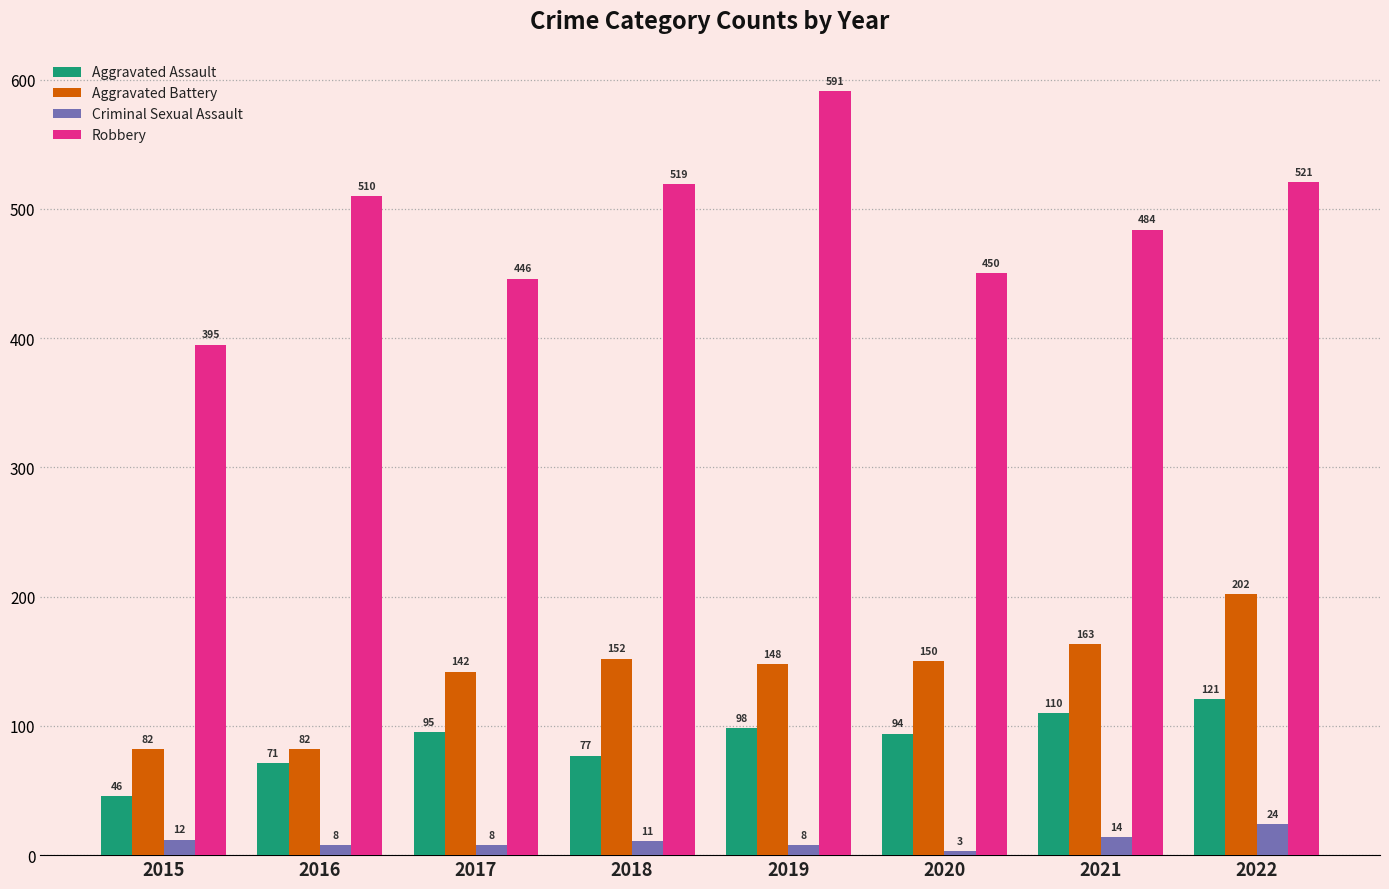

Reading left to right, transcribe all the data shown in this chart.

Aggravated Assault: 46	71	95	77	98	94	110	121
Aggravated Battery: 82	82	142	152	148	150	163	202
Criminal Sexual Assault: 12	8	8	11	8	3	14	24
Robbery: 395	510	446	519	591	450	484	521